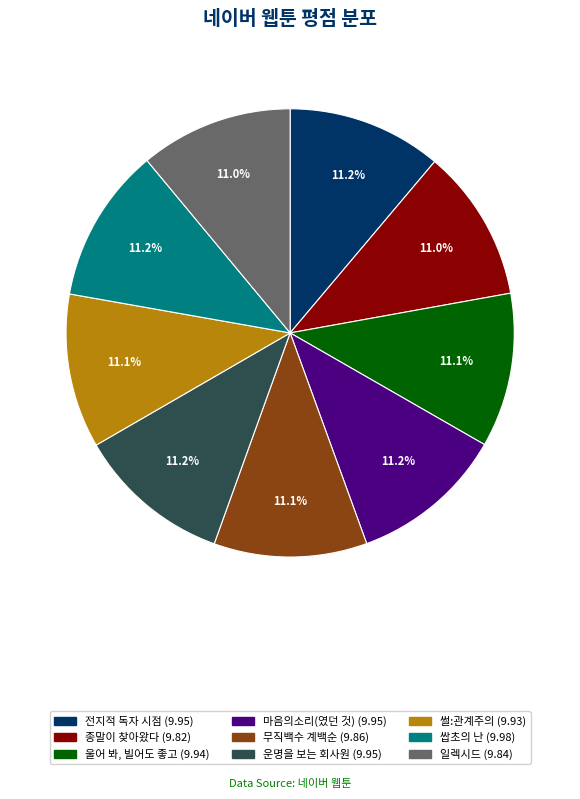

What percentage is NOT represented by 쌉초의 난?

88.8%